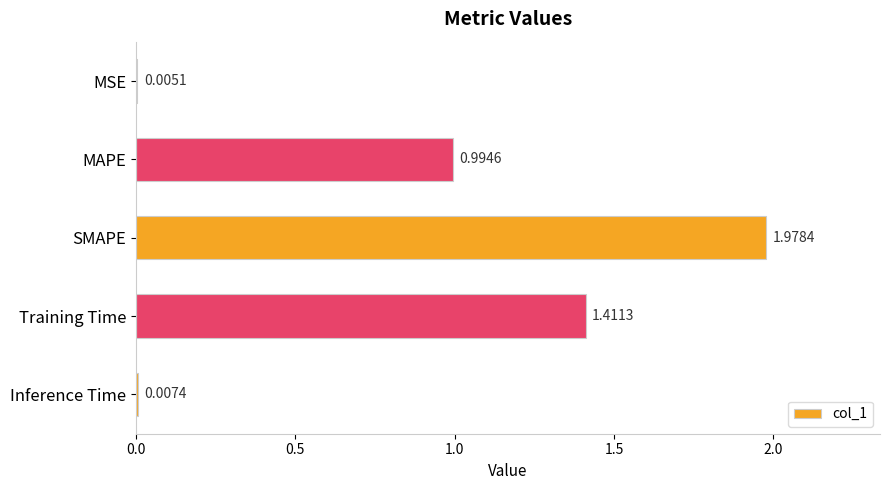

Are the bars horizontal?

Yes